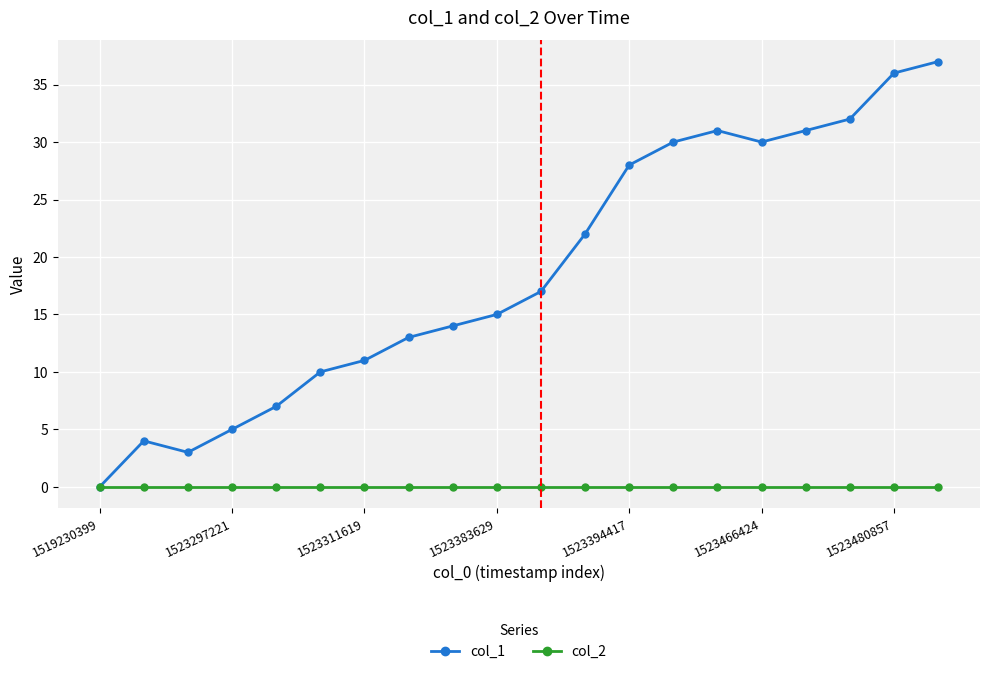

Rank the series by their maximum value, from lowest to highest.

col_2, col_1